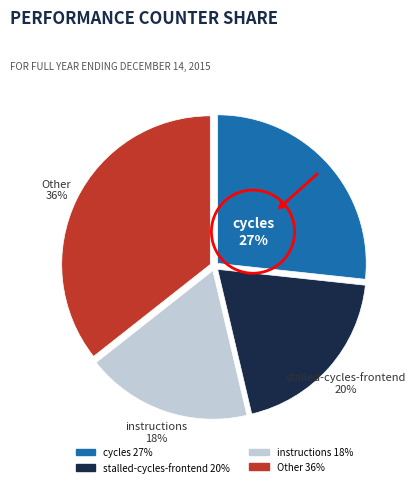

To the nearest percent, what is the average slice percentage?

25%